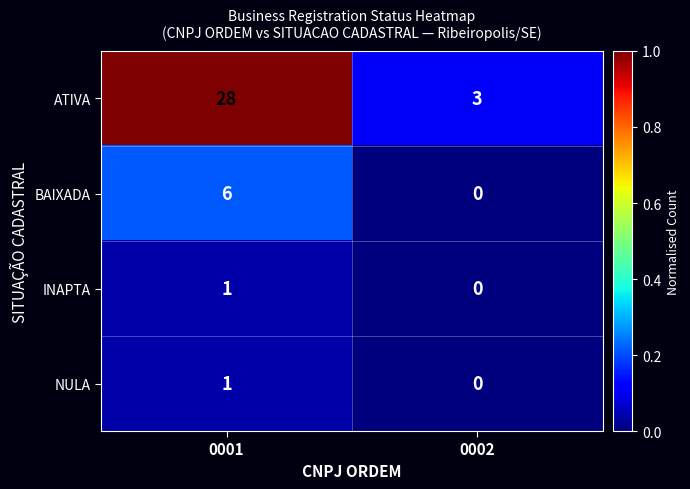

Rank the categories by INAPTA value from lowest to highest.

0002, 0001